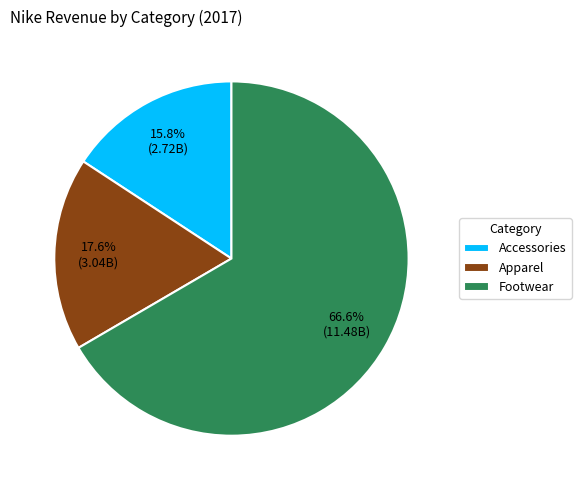

To the nearest percent, what is the average slice percentage?

33%